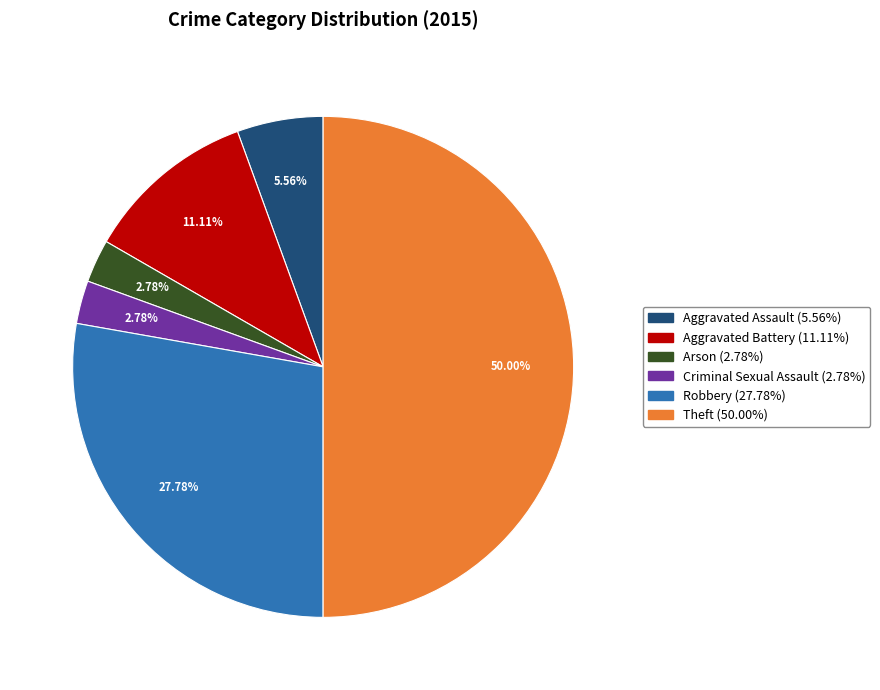

How many segments does this pie chart have?

6